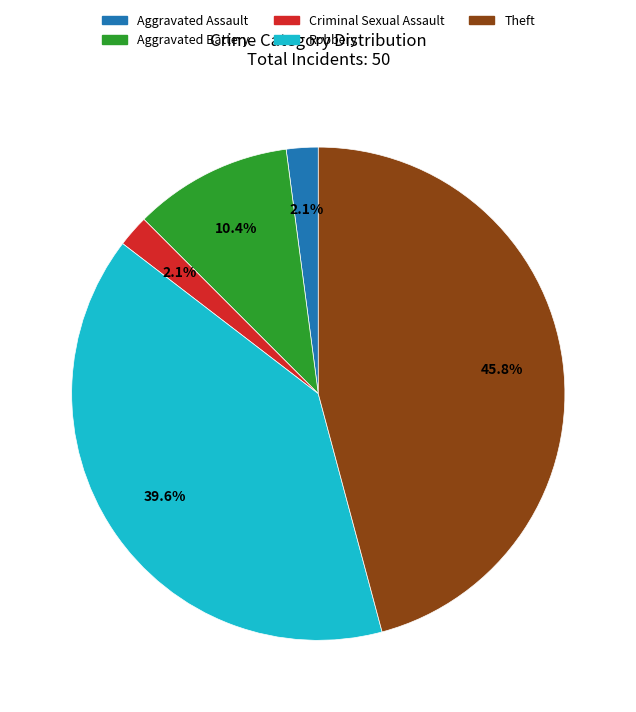

To the nearest percent, what percentage of the pie is Theft?

46%